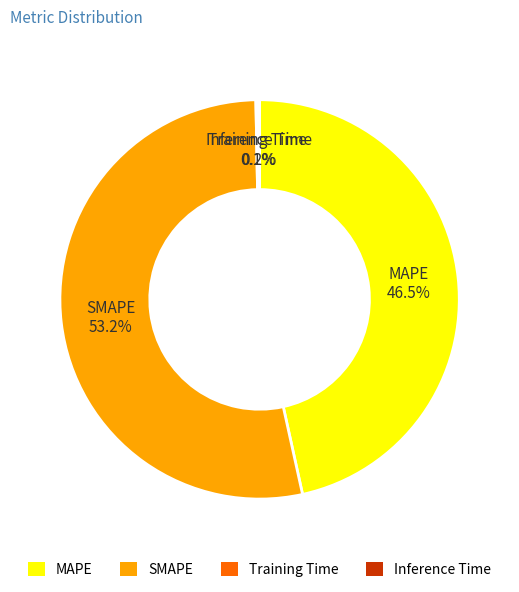

The MAPE slice represents 57% of the pie. True or false?

False